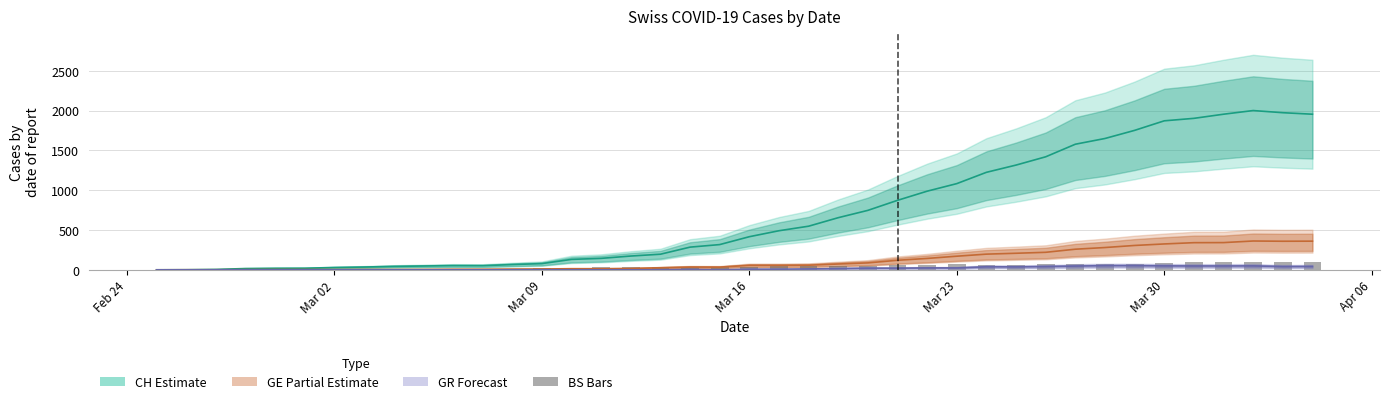

What are all the series names shown in the legend?

CH, GE, GR, BS